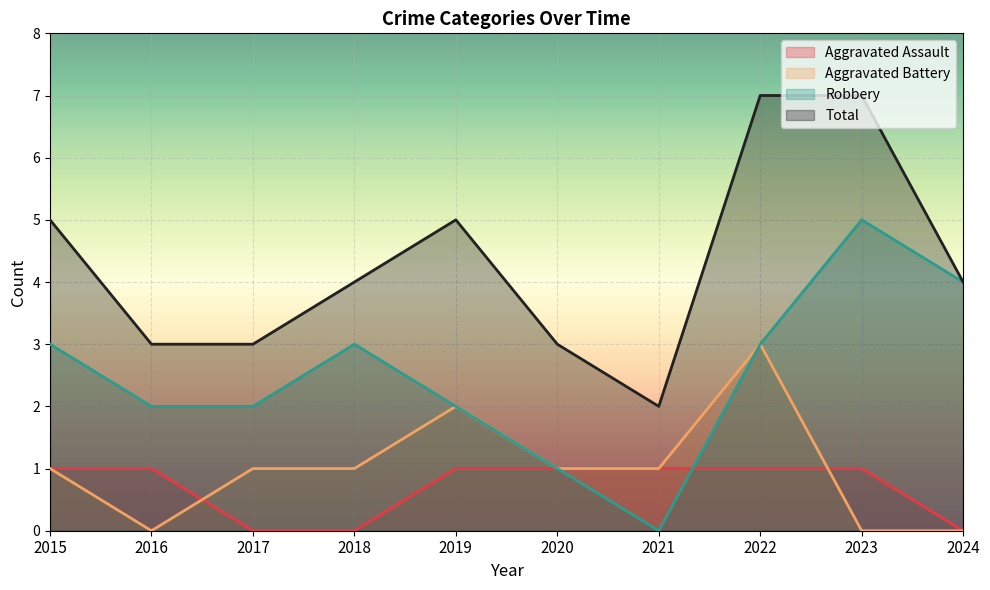

Which series has the largest total across all categories?

Total